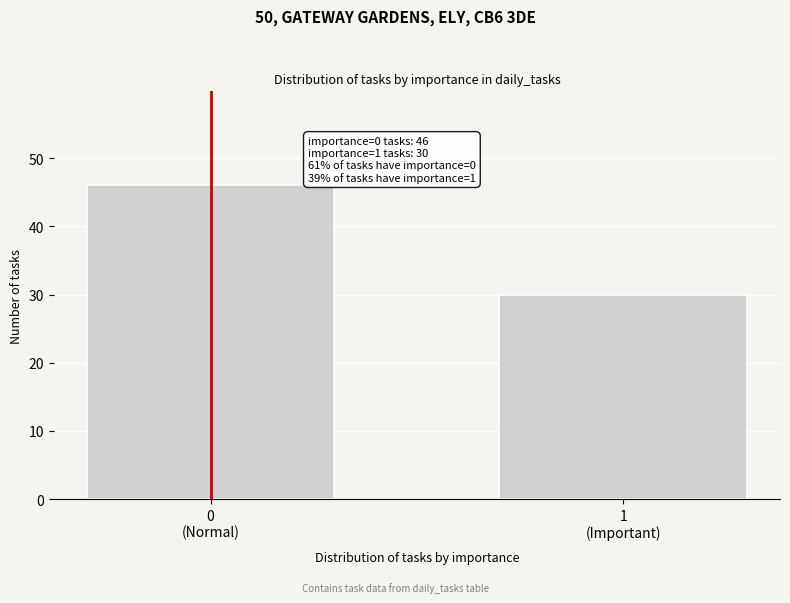

Reading left to right, transcribe all the data shown in this chart.

46	30